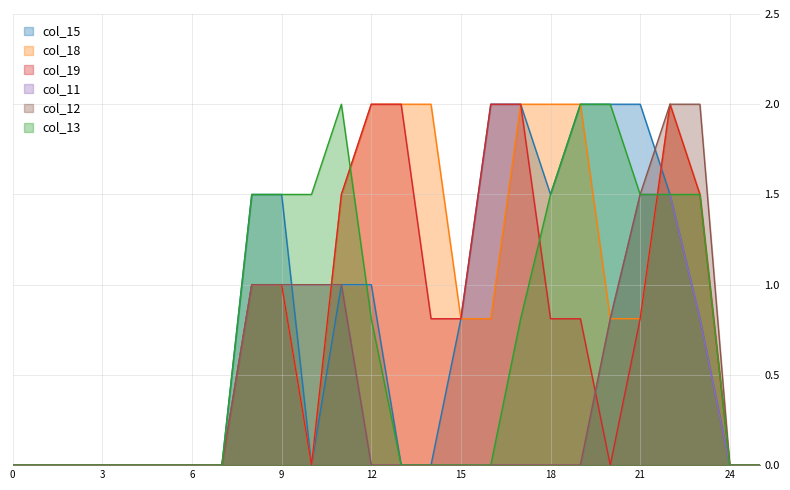

What is the sum of all col_15 values?

19.6